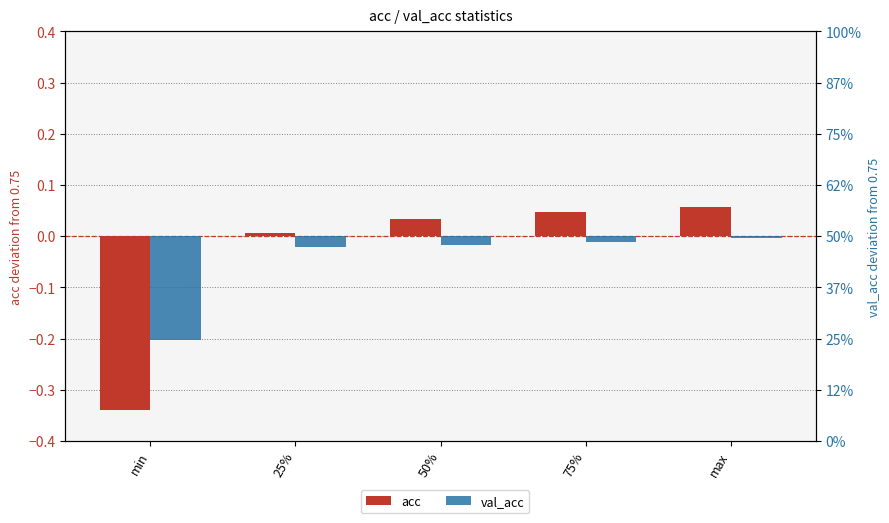

What is the spread (max minus min) of values at 50%?

0.1